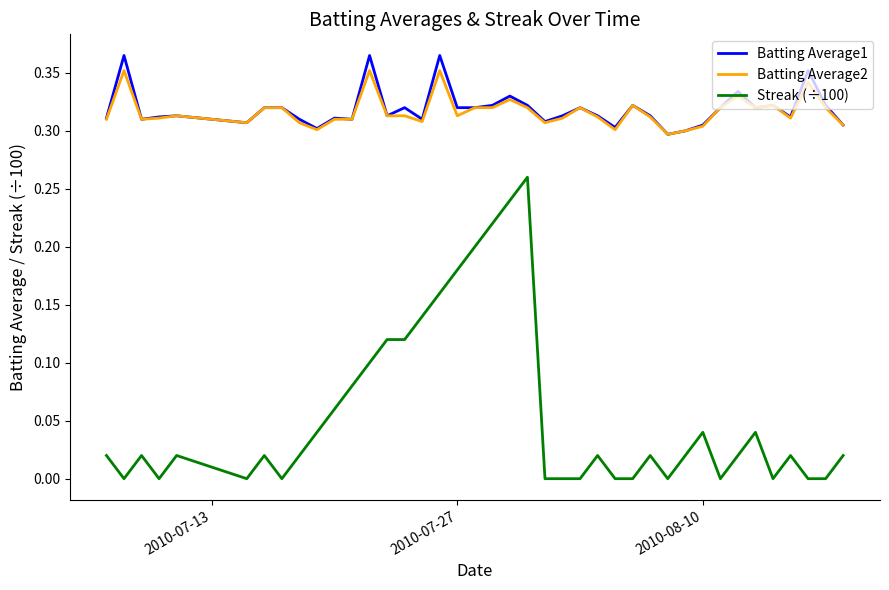

Does the chart display data point markers on the line(s)?

No